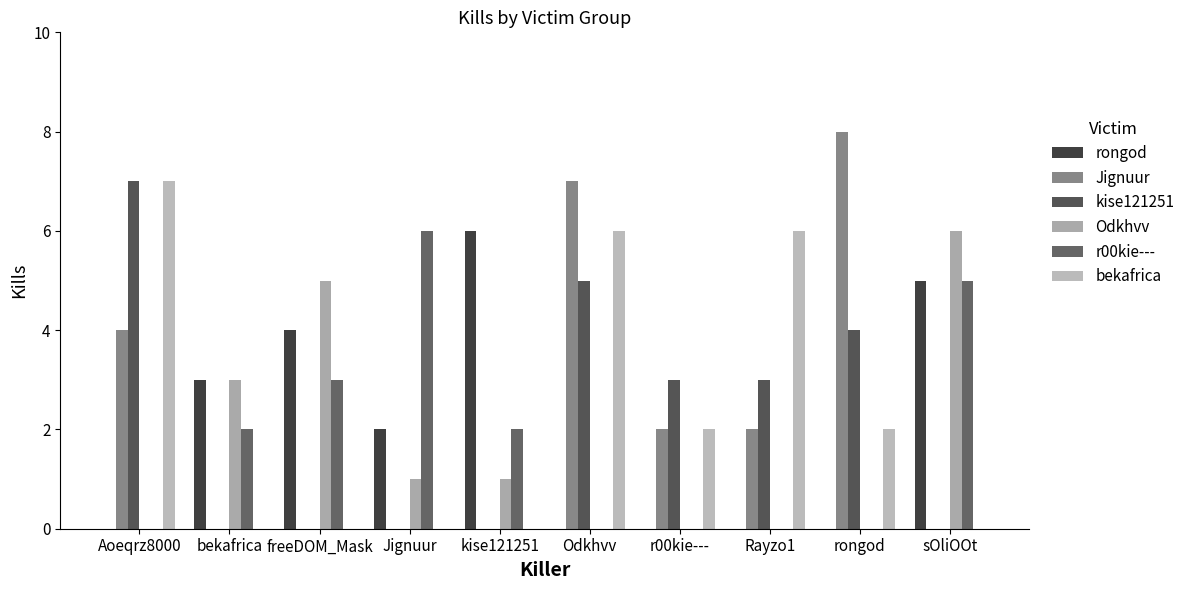

Reading right to left, extract all data points from this chart.

rongod: 5	0	0	0	0	6	2	4	3	0
Jignuur: 0	8	2	2	7	0	0	0	0	4
kise121251: 0	4	3	3	5	0	0	0	0	7
Odkhvv: 6	0	0	0	0	1	1	5	3	0
r00kie---: 5	0	0	0	0	2	6	3	2	0
bekafrica: 0	2	6	2	6	0	0	0	0	7